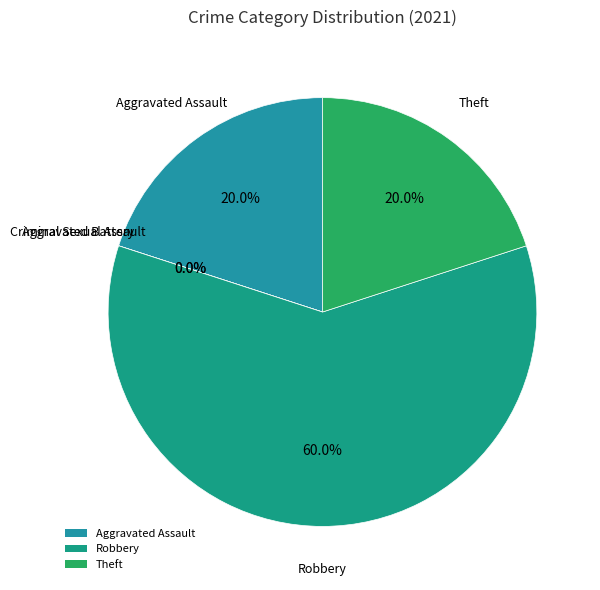

True or false: Theft accounts for 32% of the total.

False